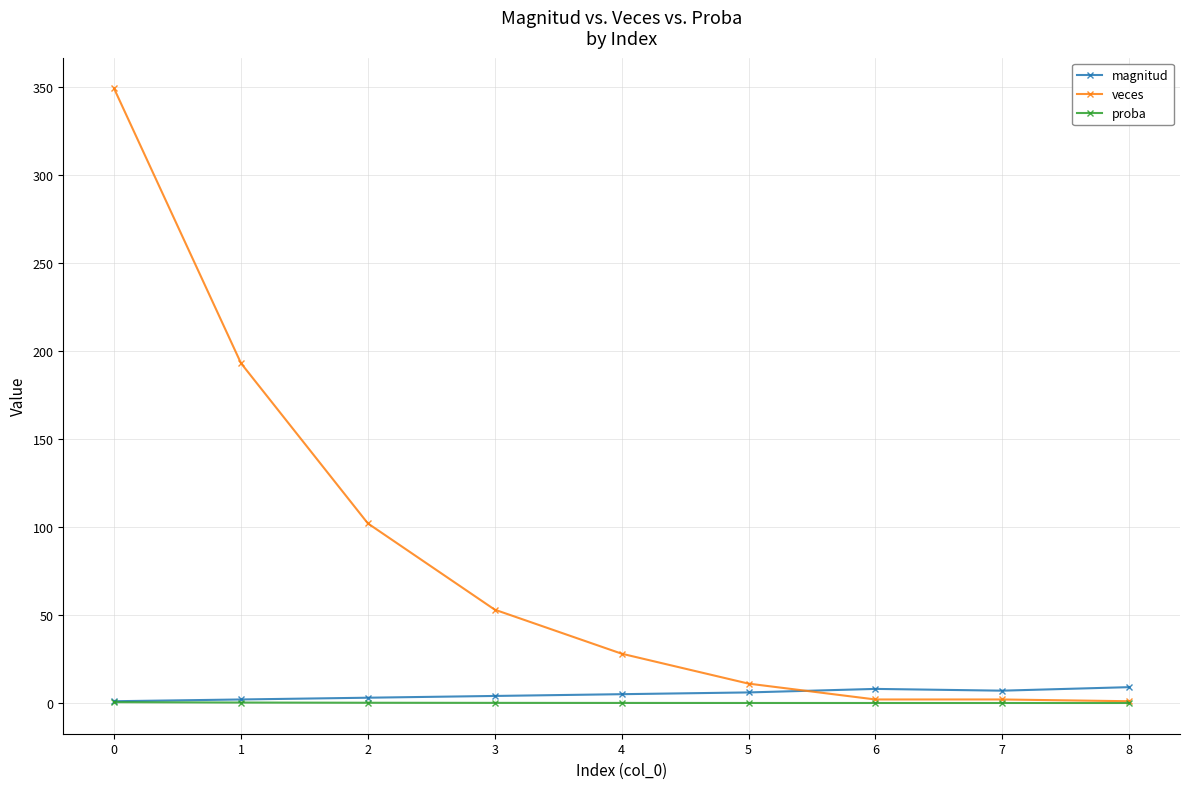

Which series has the largest range (max minus min)?

veces